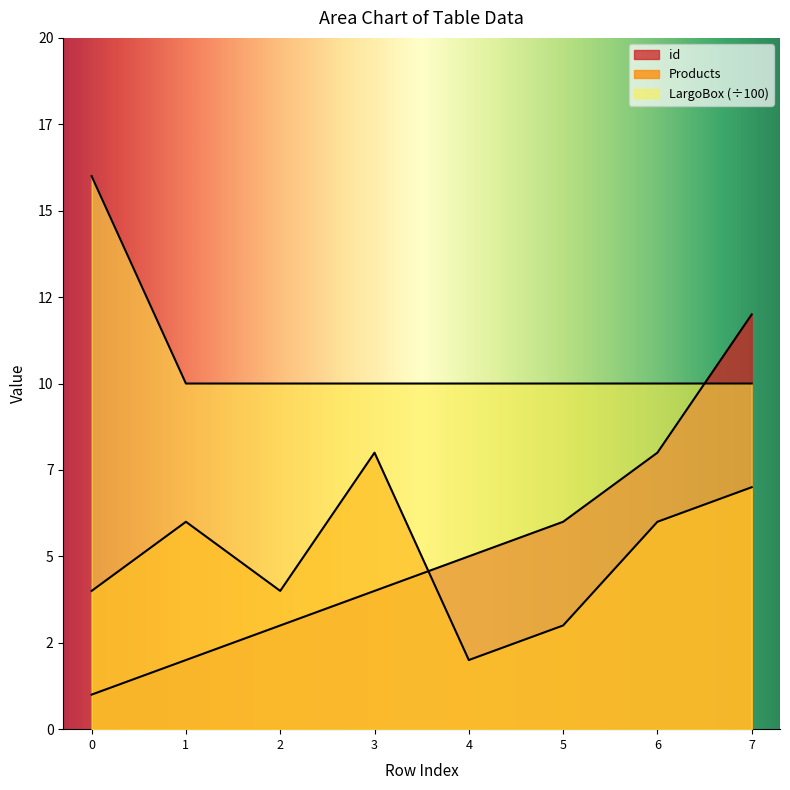

Rank the categories by Products value from lowest to highest.

4, 5, 0, 2, 1, 6, 7, 3